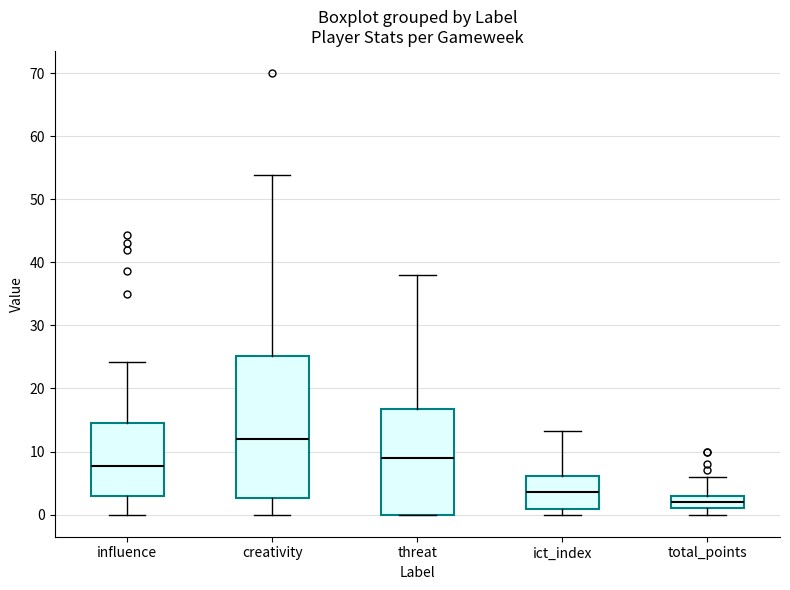

Reading left to right, transcribe this box plot: for each box, give where its median line is, the range the box spans, and where its two whiskers end, as read against the y-axis. The values are not printed on the chart, so give them approximately, as read against the axis.

influence: median 8, box 3 to 14, whiskers 0 to 24
creativity: median 12, box 3 to 25, whiskers 0 to 54
threat: median 9, box 0 to 17, whiskers 0 to 38
ict_index: median 4, box 1 to 6, whiskers 0 to 13
total_points: median 2, box 1 to 3, whiskers 0 to 6